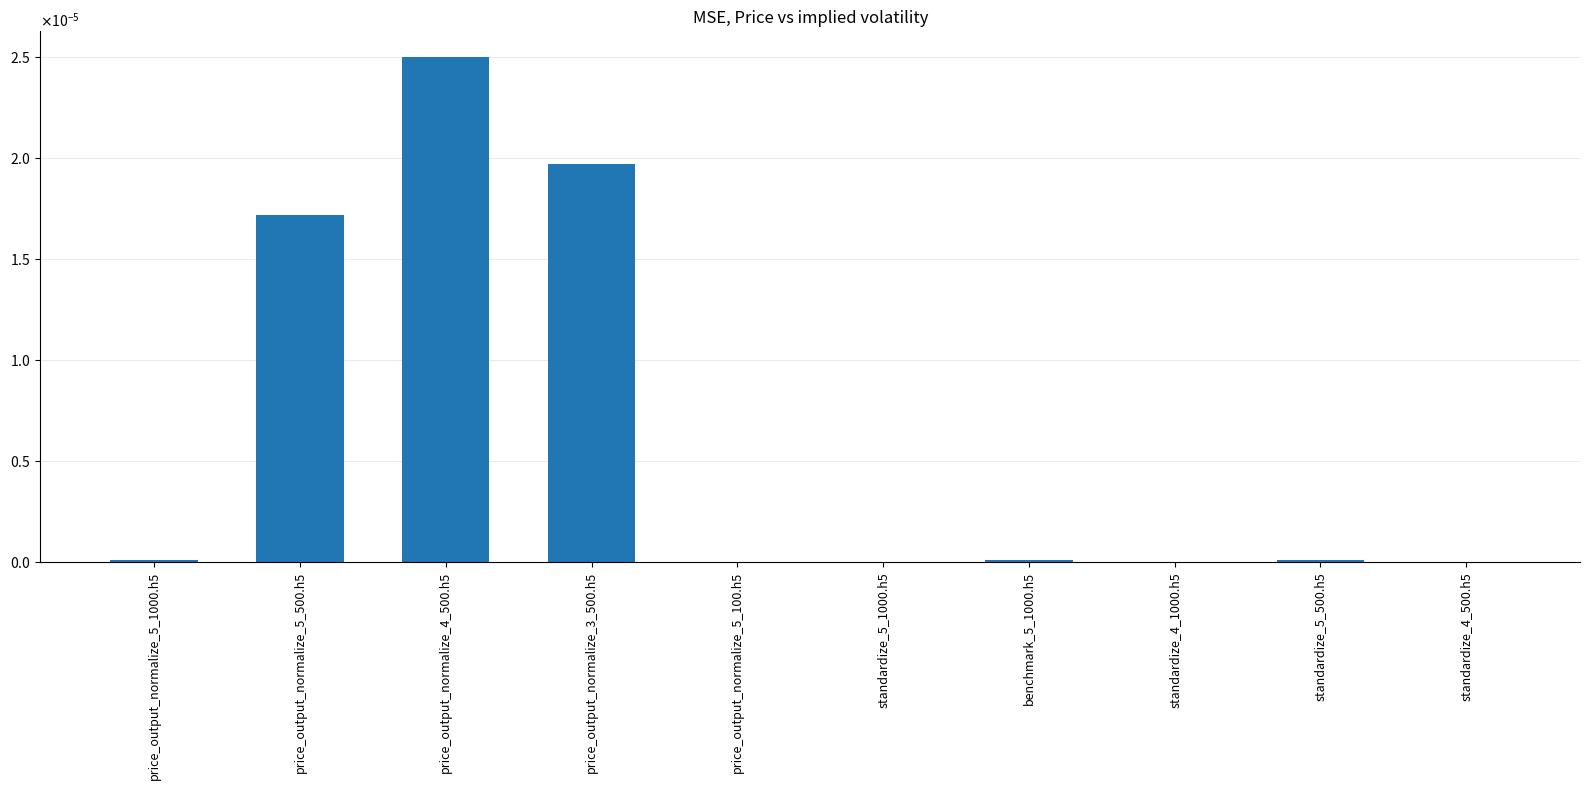

The value at benchmark_5_1000.h5 is 0.0. True or false?

False